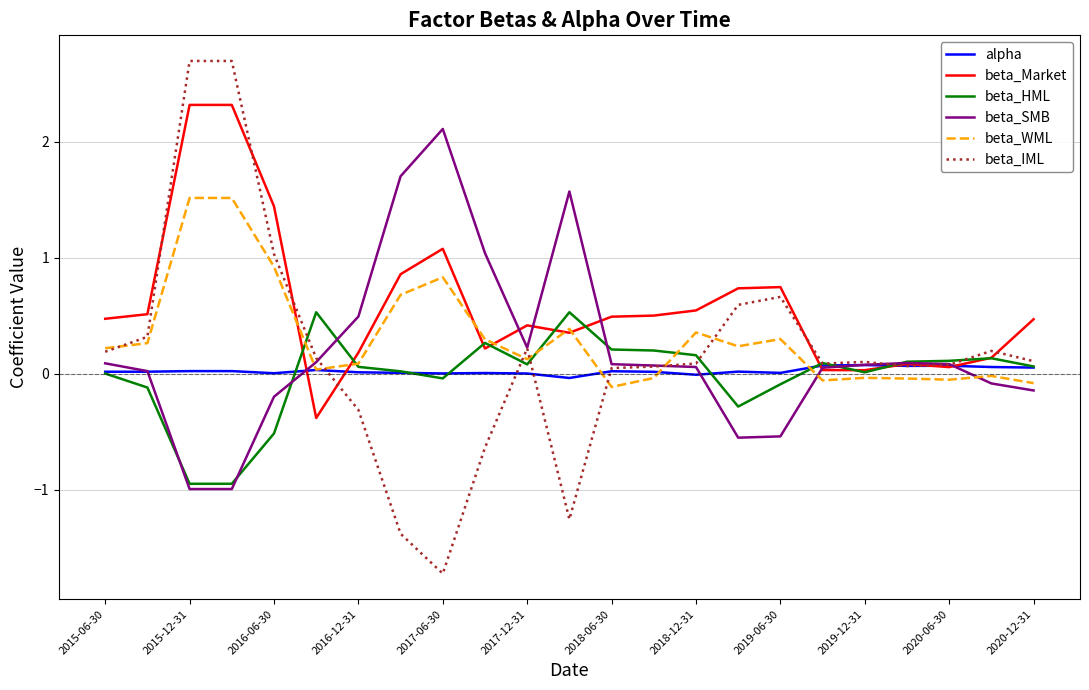

Which series has the widest spread of values?

beta_IML